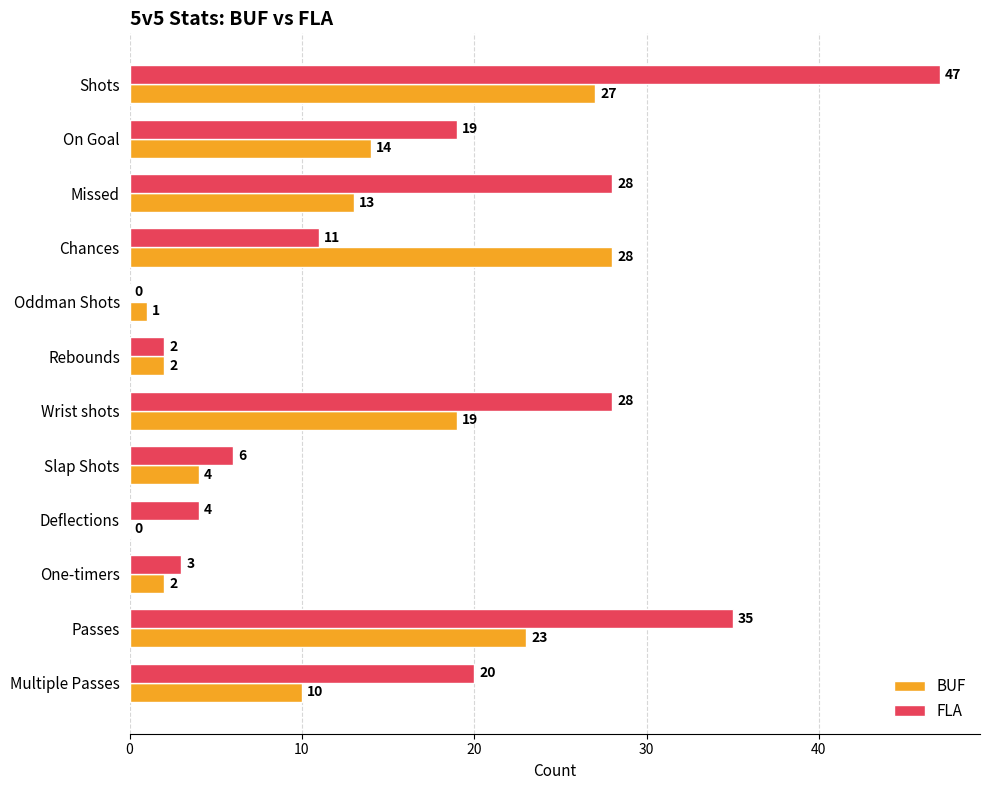

True or false: FLA has a value of 2 at Deflections.

False